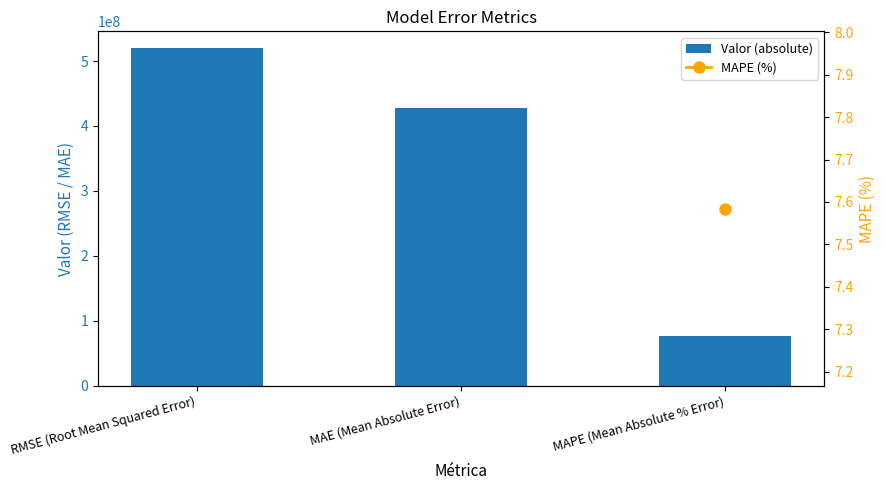

What is the value of the 1st bar from the left?

519785535.1